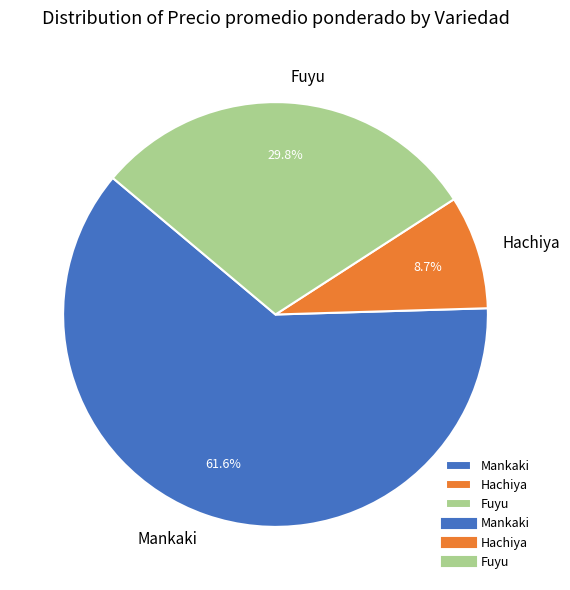

What percentage is NOT represented by Hachiya?

91.3%